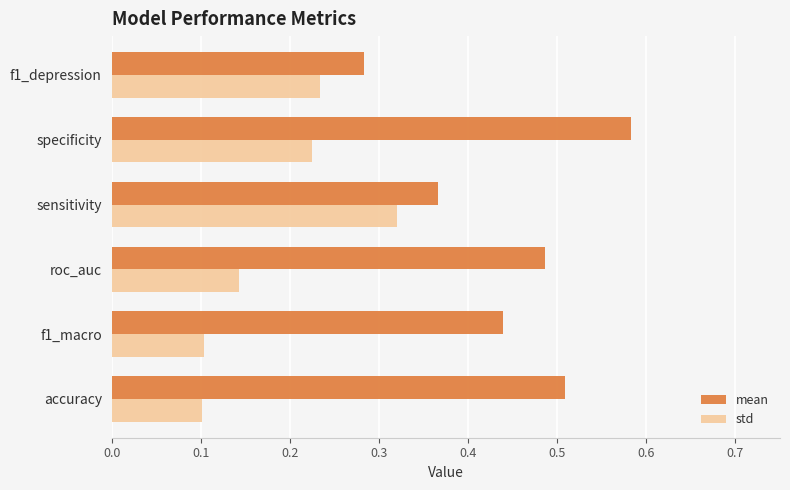

Which category has the lowest value in the mean series?

f1_depression